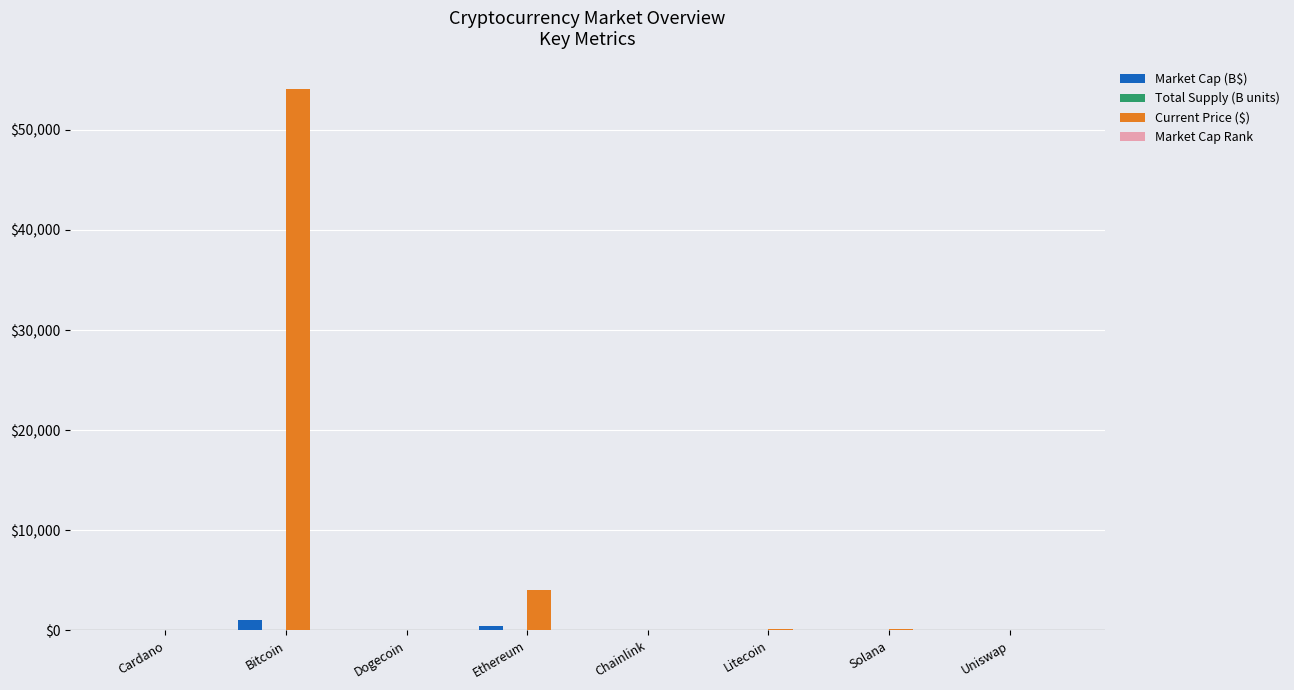

How many data points does each series have?

8